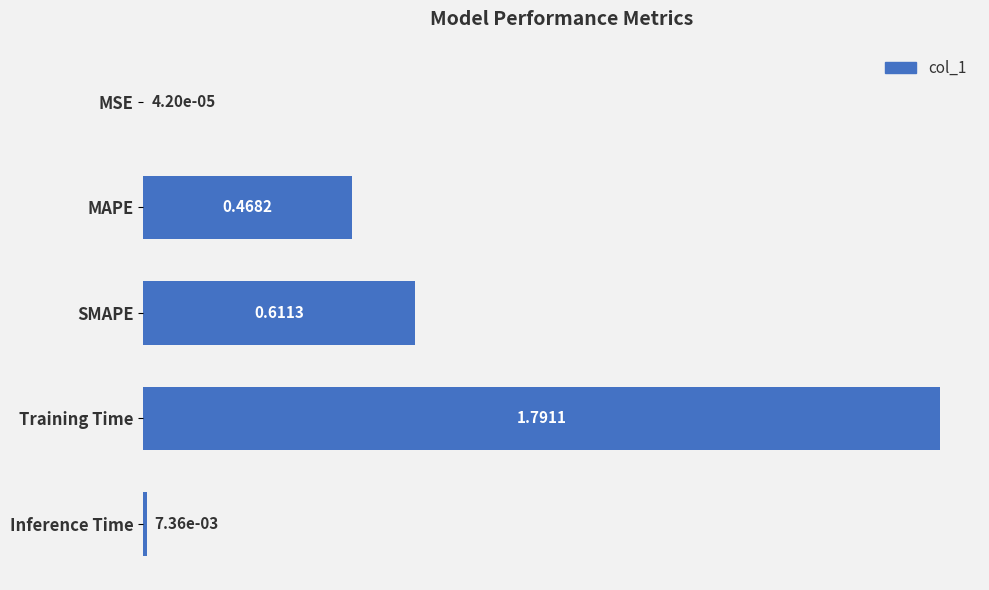

Which label corresponds to the largest value in the chart?

Training Time